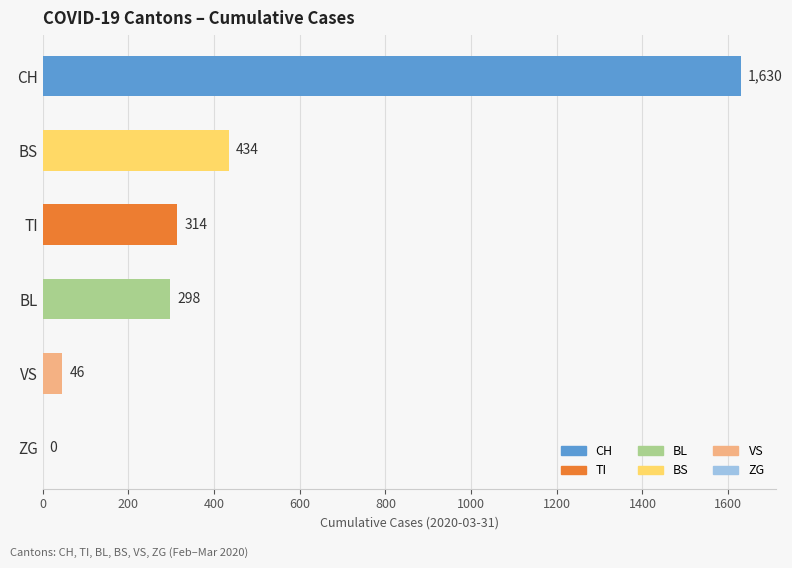

Reading top to bottom, list all the values displayed in this chart.

CH=1630	BS=434	TI=314	BL=298	VS=46	ZG=0